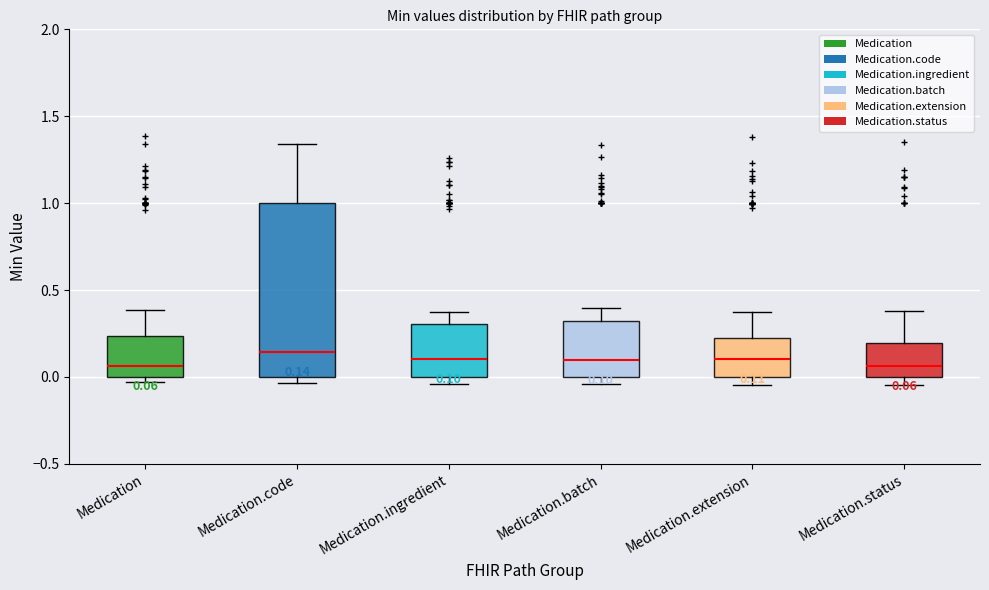

Which box is the tallest, from its lower edge to its upper edge?

Medication.code